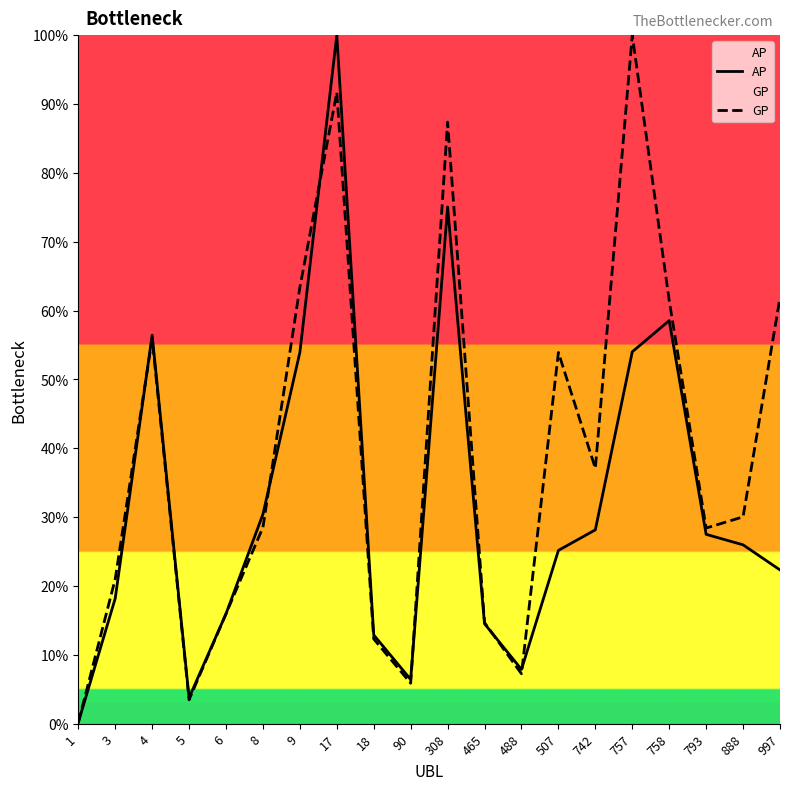

Is the value of GP at 90 greater than the value of AP at 757?

No